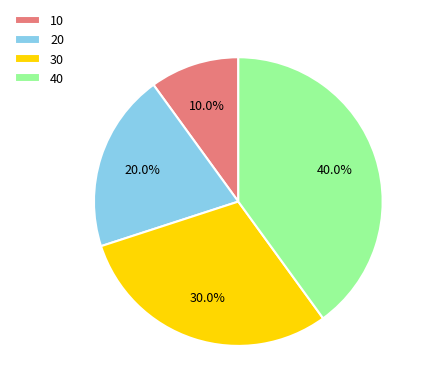

To the nearest percent, what is the average slice percentage?

25%